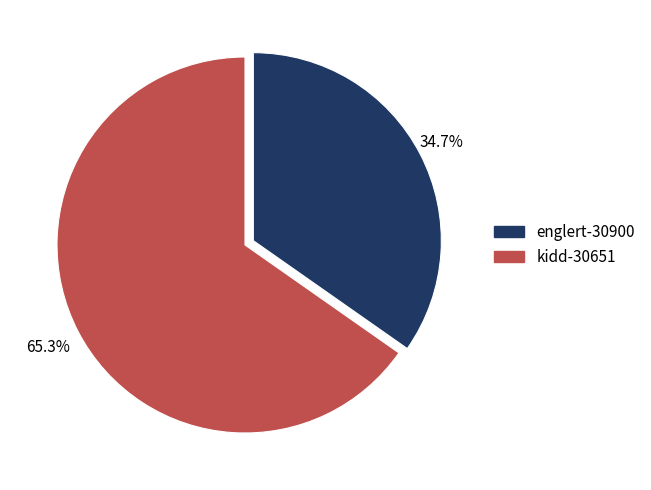

To the nearest percent, what is the difference between the kidd-30651 and englert-30900 slice percentages?

31%